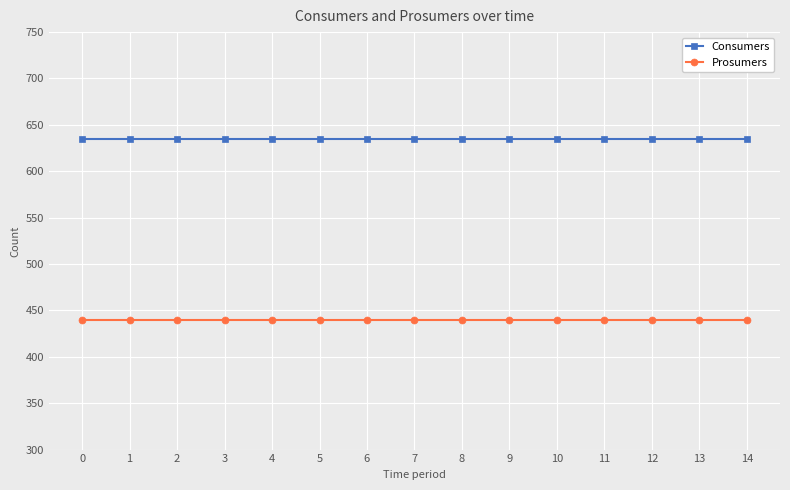

Reading left to right, transcribe all the data shown in this chart.

Consumers: 635	635	635	635	635	635	635	635	635	635	635	635	635	635	635
Prosumers: 440	440	440	440	440	440	440	440	440	440	440	440	440	440	440